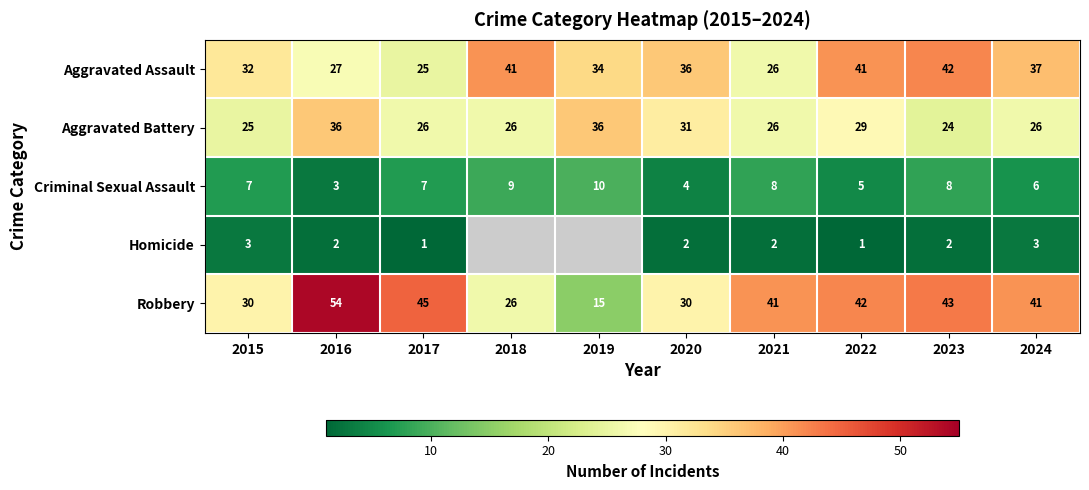

At which label does Aggravated Battery first exceed 26?

2016